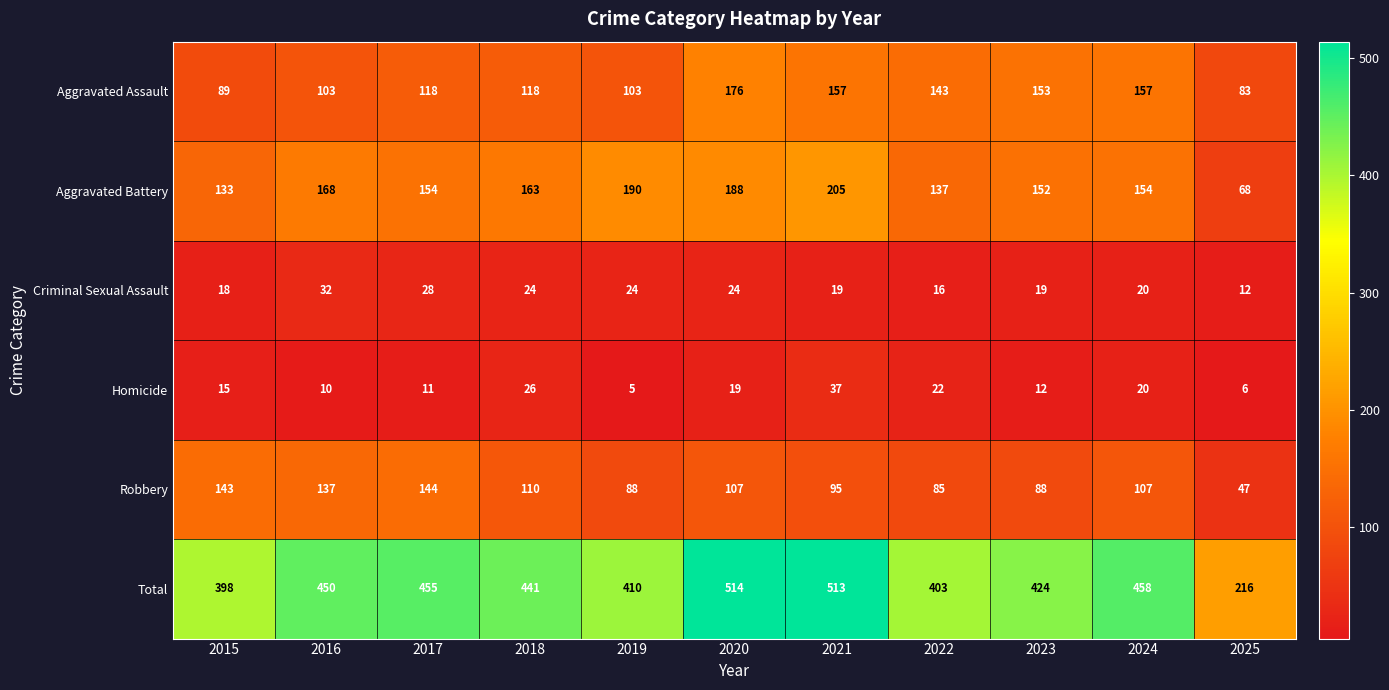

At which label does Total reach its peak?

2020